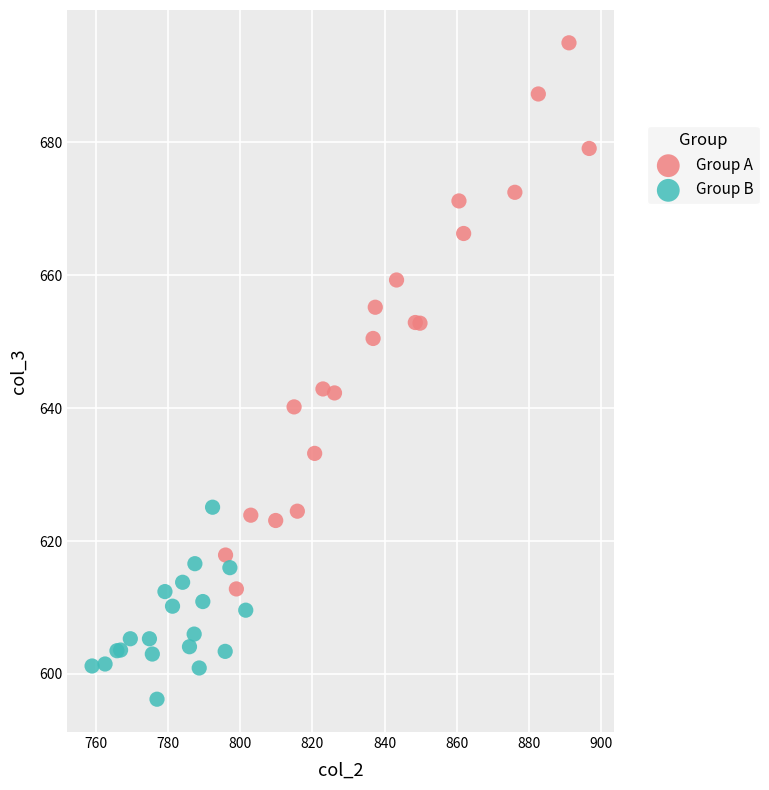

Which series contains the lowest Y value?

Group B